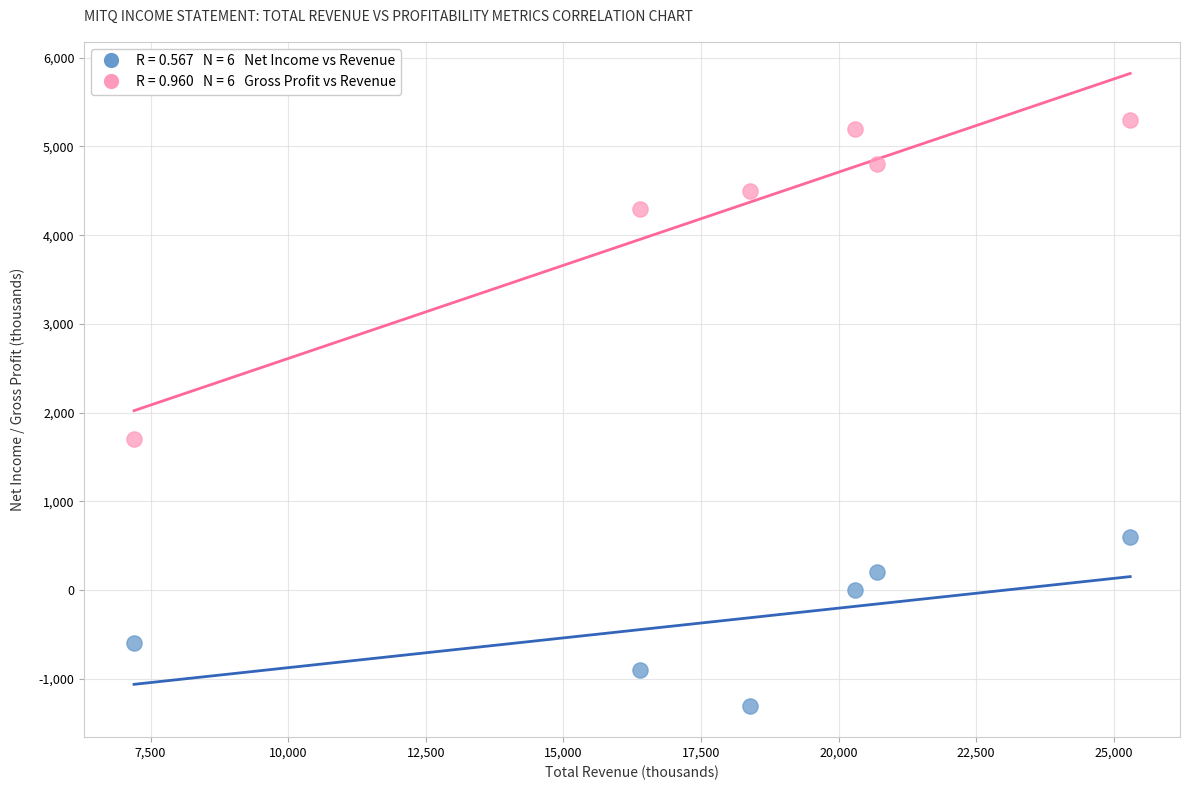

Across all data points, what is the range of Y values (max minus min)?

6600